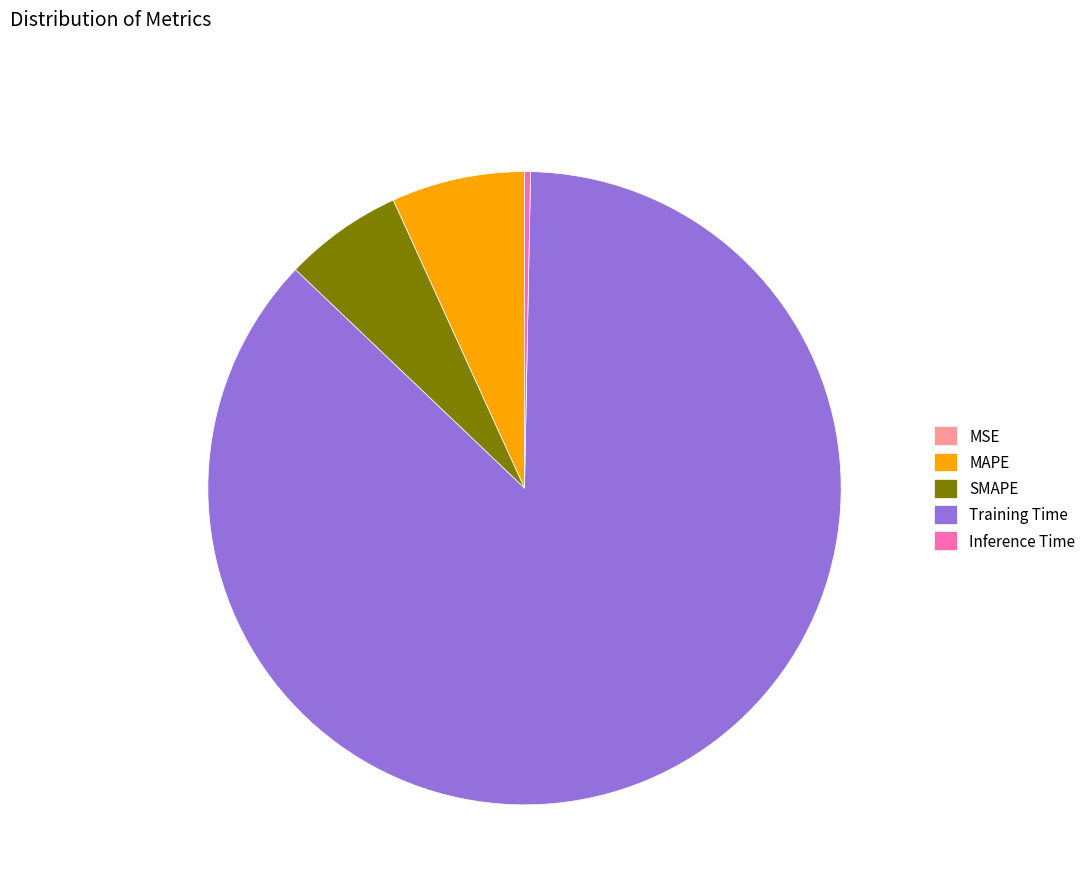

Which has a higher value, Training Time or MAPE?

Training Time